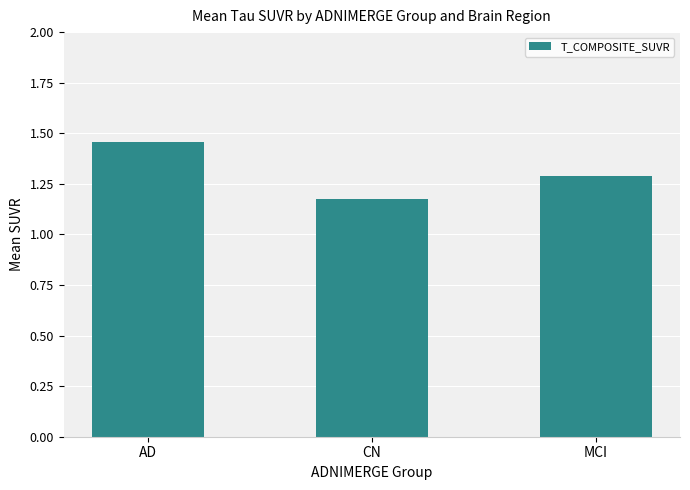

The value at AD is 2.2. True or false?

False